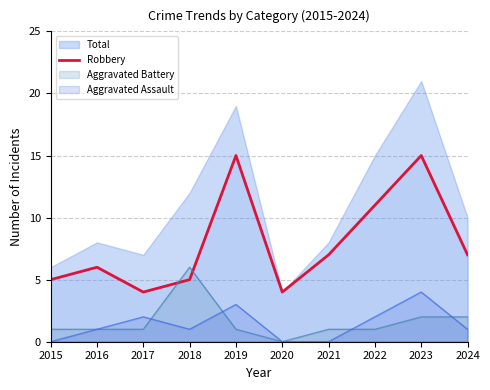

Is the value of Aggravated Battery at 2020 greater than the value of Robbery at 2017?

No